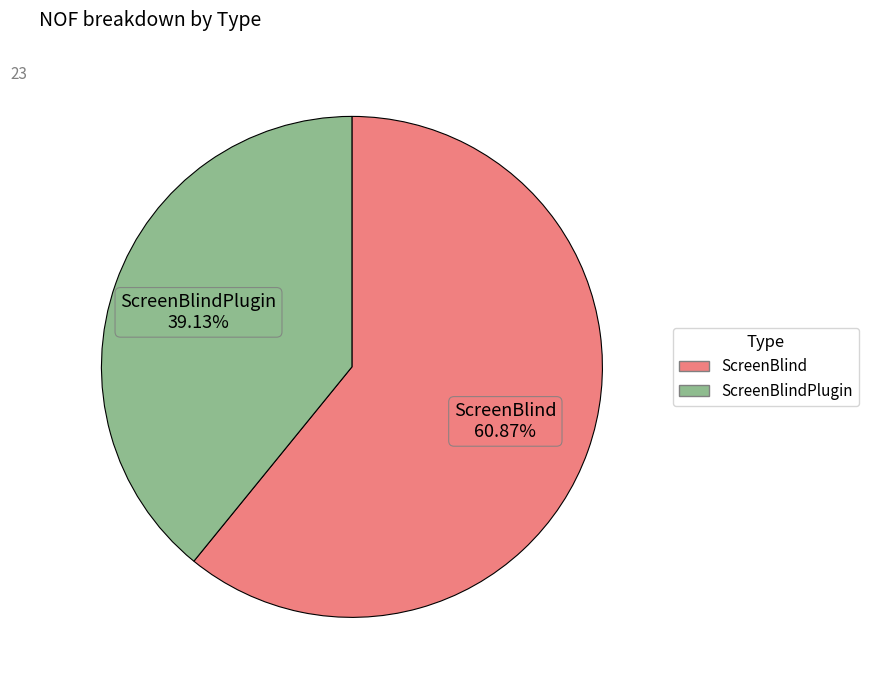

Is there any slice that represents more than half of the pie?

Yes